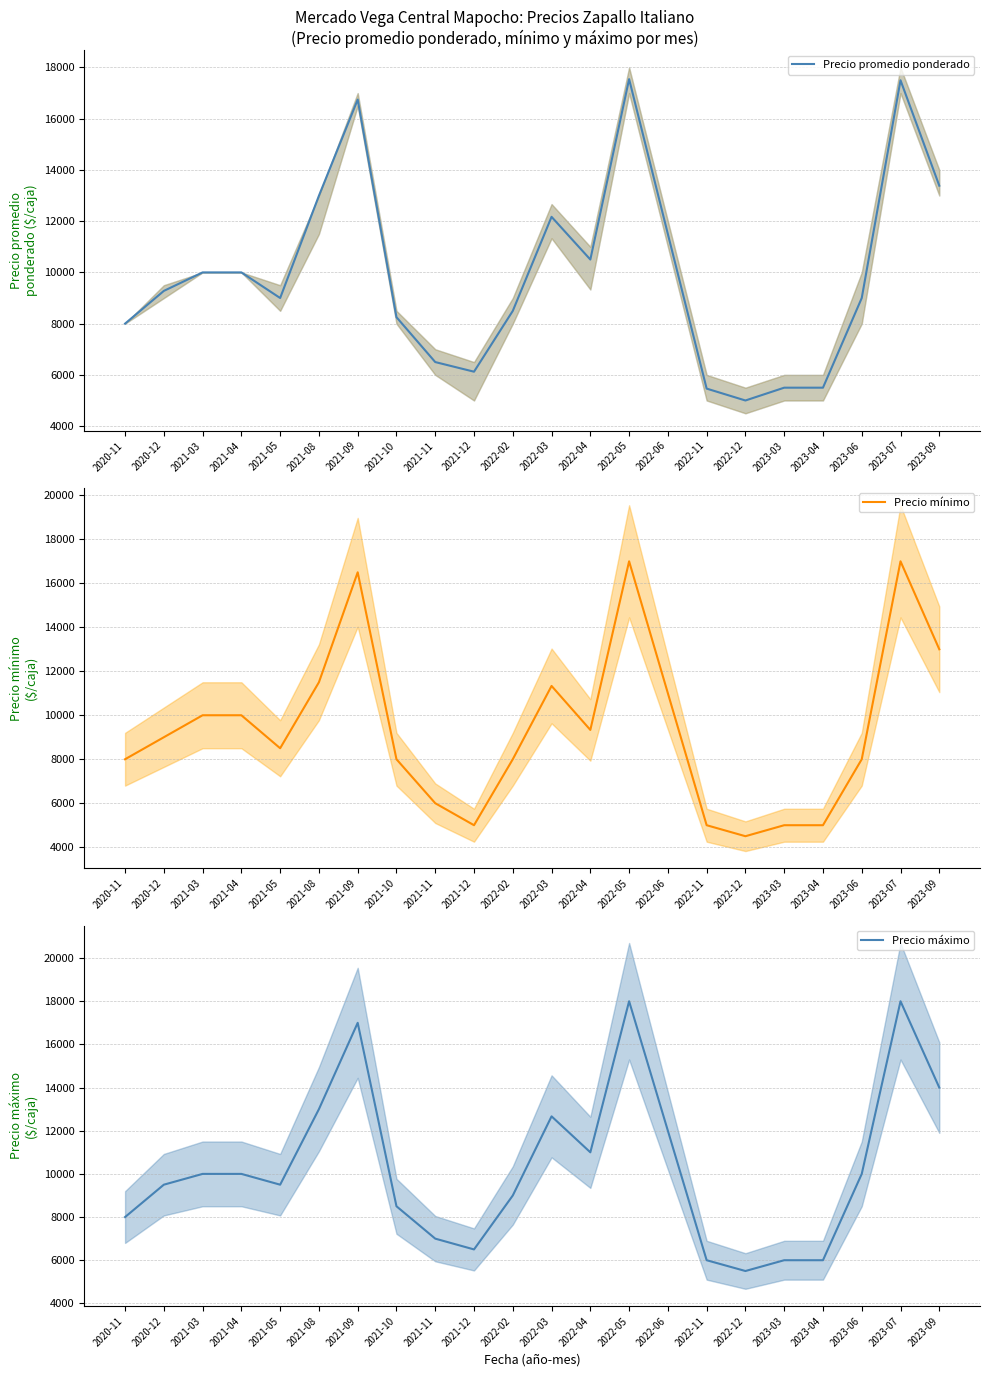

Which series changed the most between 2021-09 and 2022-11?

Precio mínimo